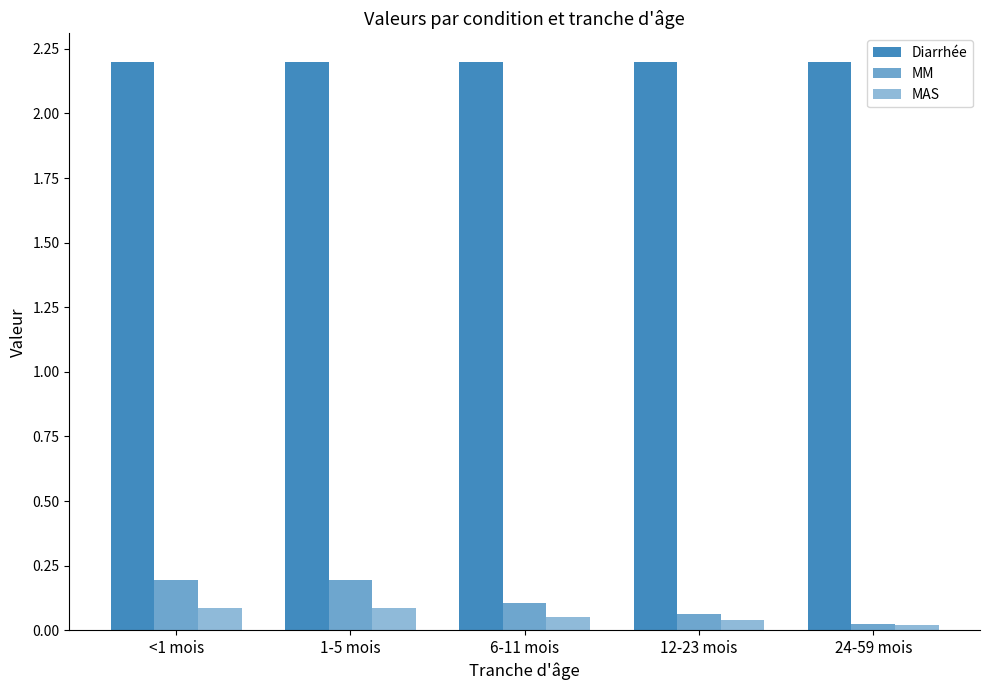

What is the average value of the MM series?

0.1